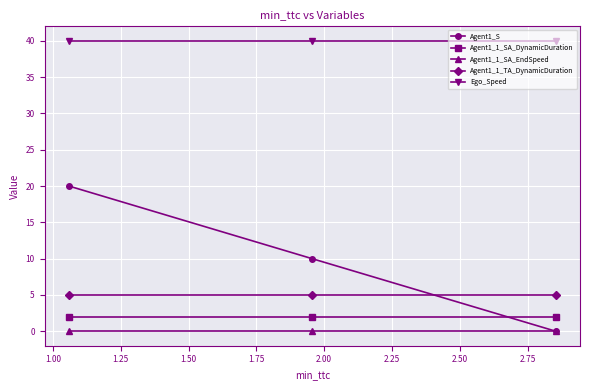

Rank the series by their maximum value, from lowest to highest.

Agent1_1_SA_EndSpeed, Agent1_1_SA_DynamicDuration, Agent1_1_TA_DynamicDuration, Agent1_S, Ego_Speed